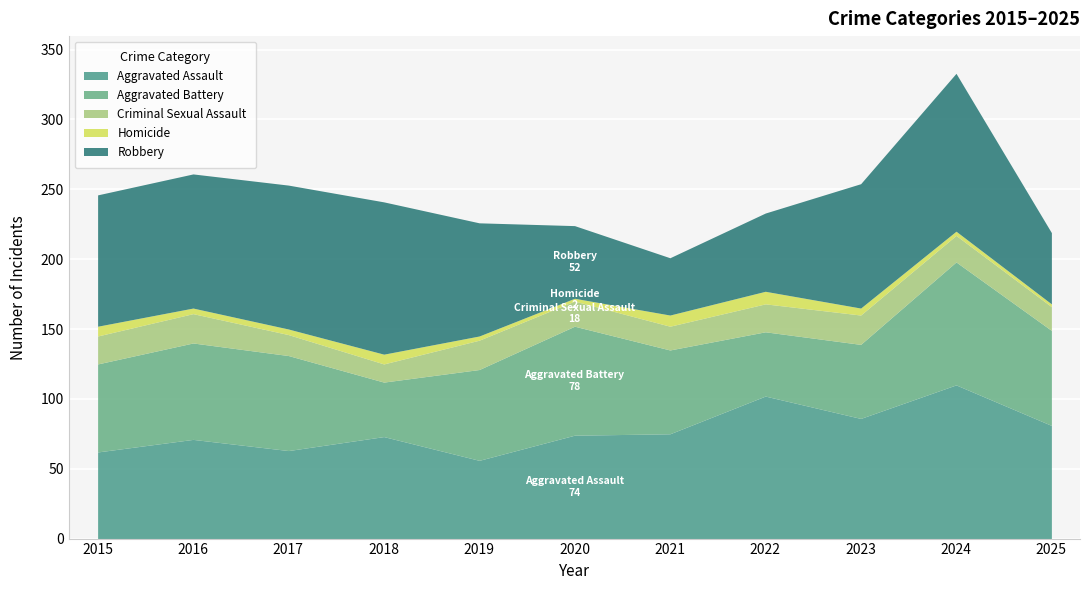

How many values in the Homicide series are below 4?

4